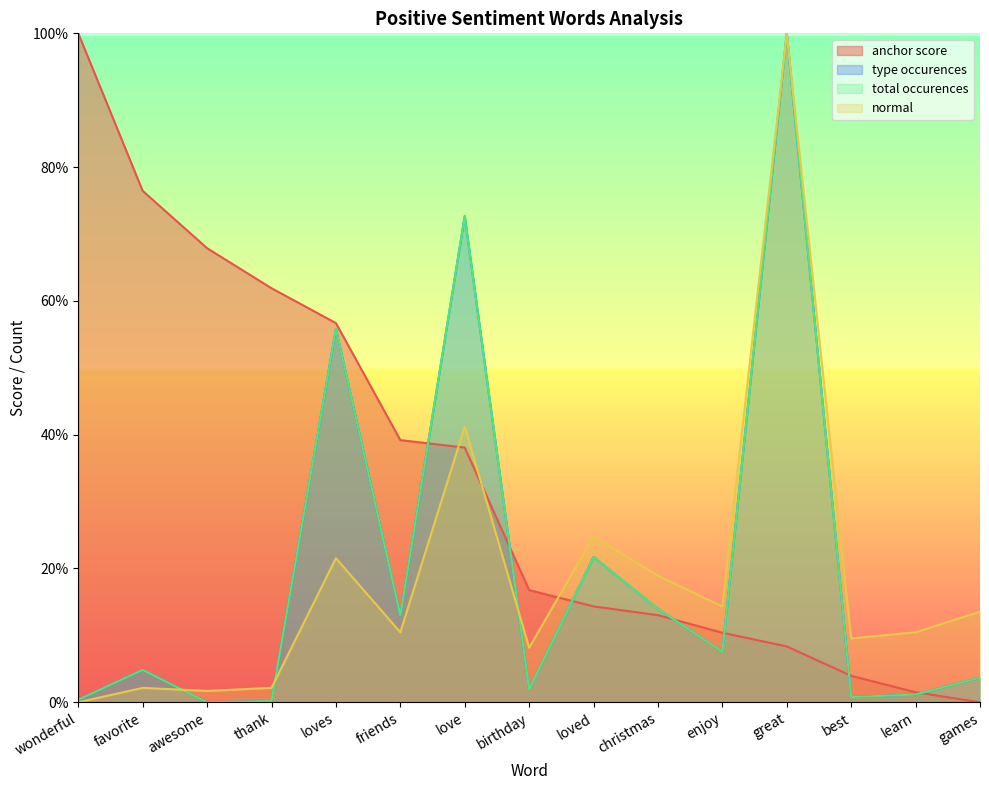

Which label corresponds to the largest value in the chart?

wonderful